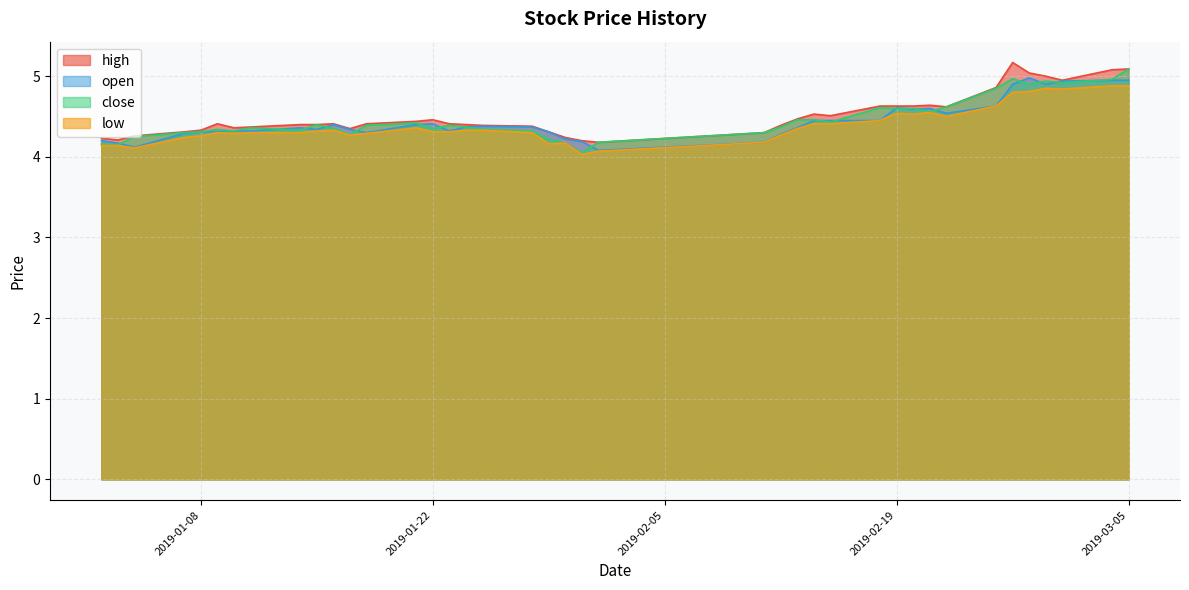

What is the difference between the high values at 2019-02-22 and 2019-01-23?

0.2